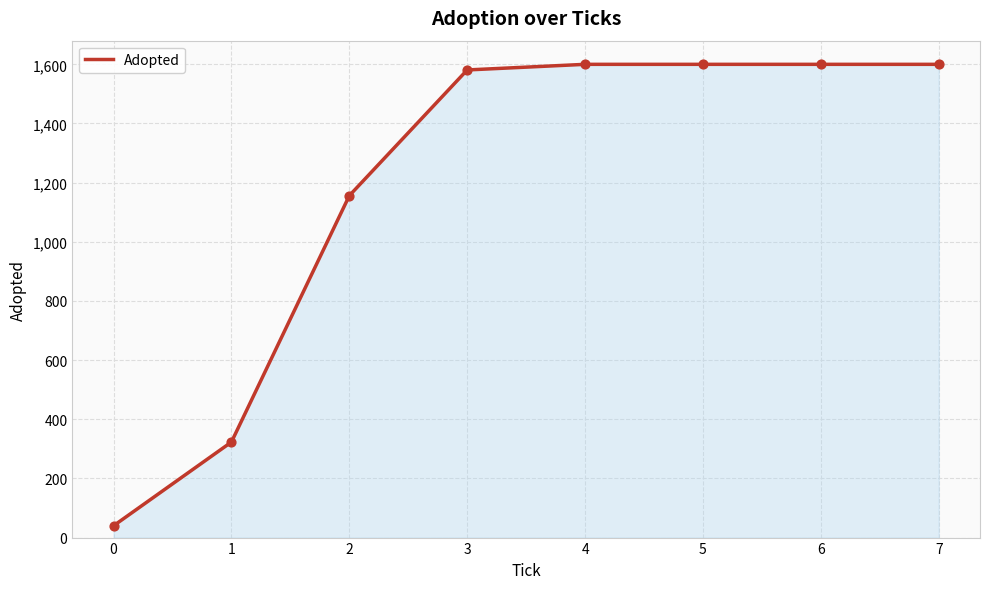

Approximately how many times larger is the value at 4 compared to 2?

1.4